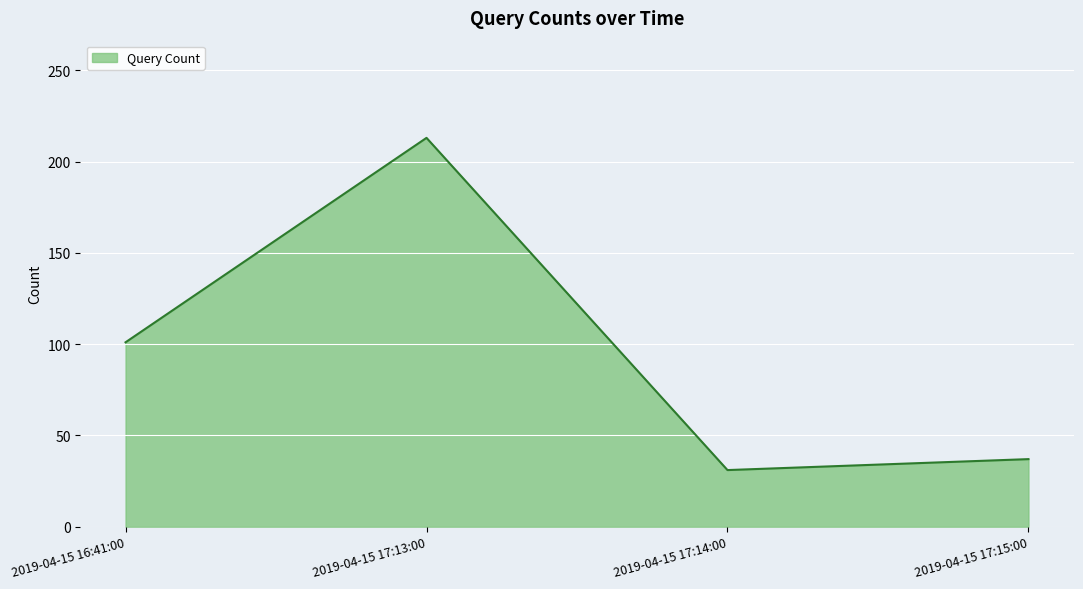

What value does the data have at 2019-04-15 17:14:00, to the nearest 50?

50